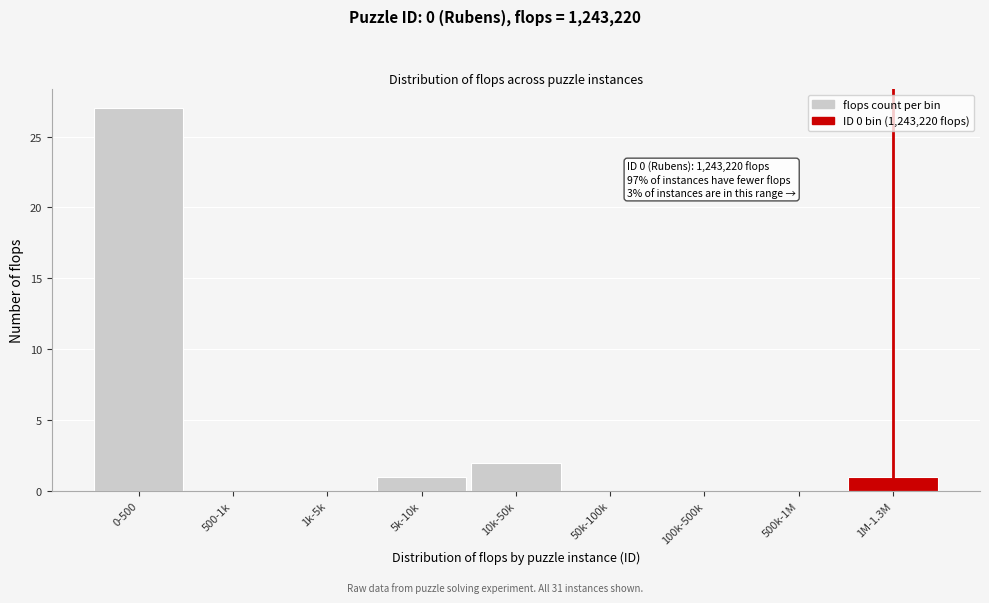

Reading right to left, extract all data points from this chart.

1M-1.3M=1	500k-1M=0	100k-500k=0	50k-100k=0	10k-50k=2	5k-10k=1	1k-5k=0	500-1k=0	0-500=27